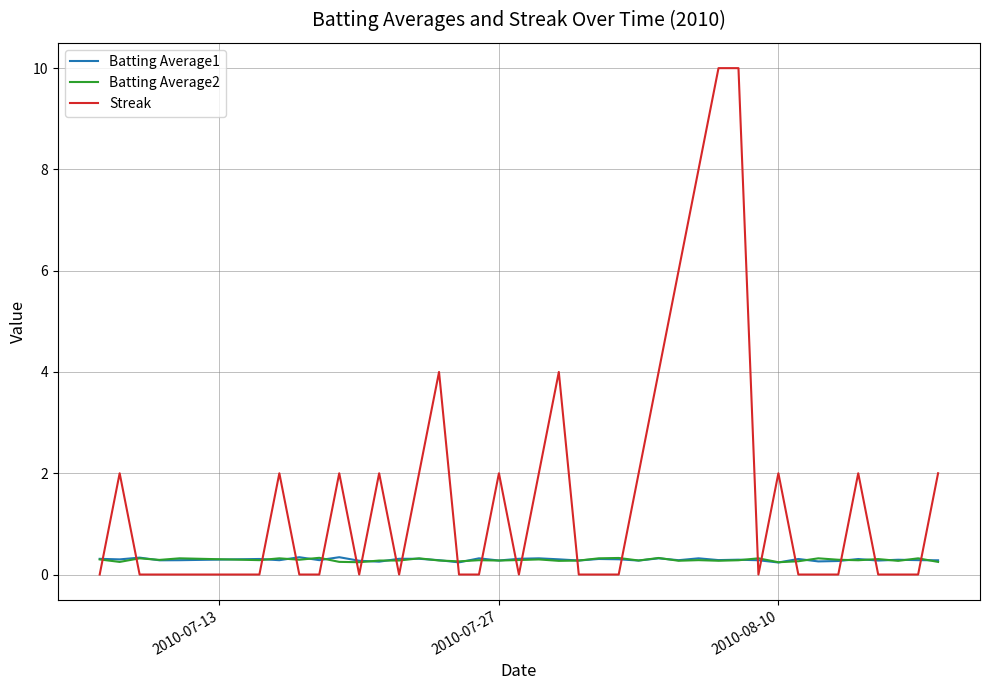

How many intersections are there between Batting Average1 and Streak?

21